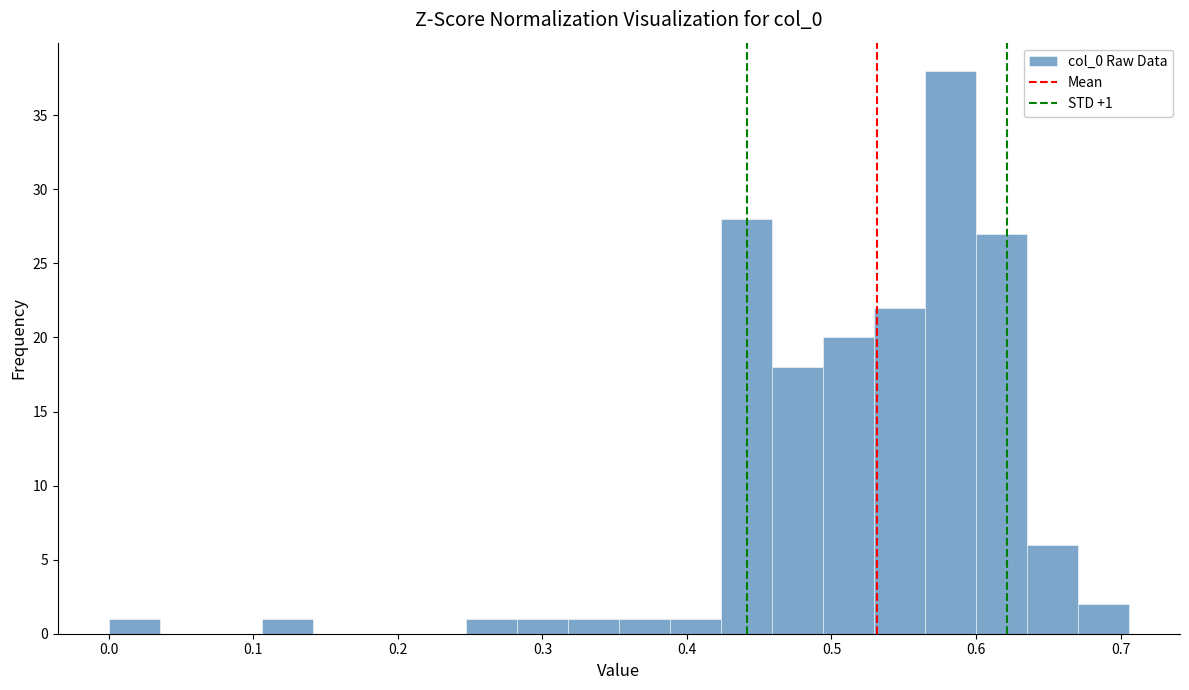

Read against the x-axis, roughly where is the centre of the tallest bar?

0.58